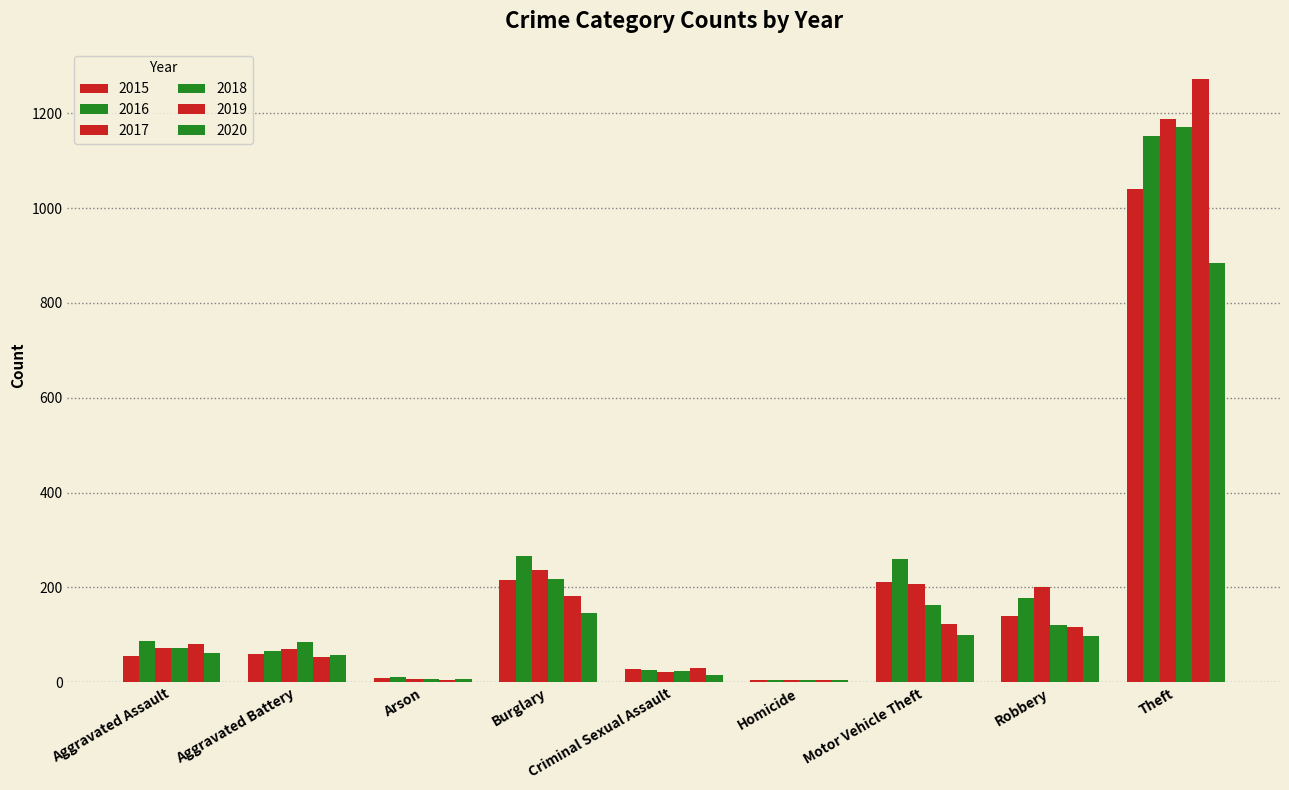

Where does the 2019 series first go above 80?

Burglary